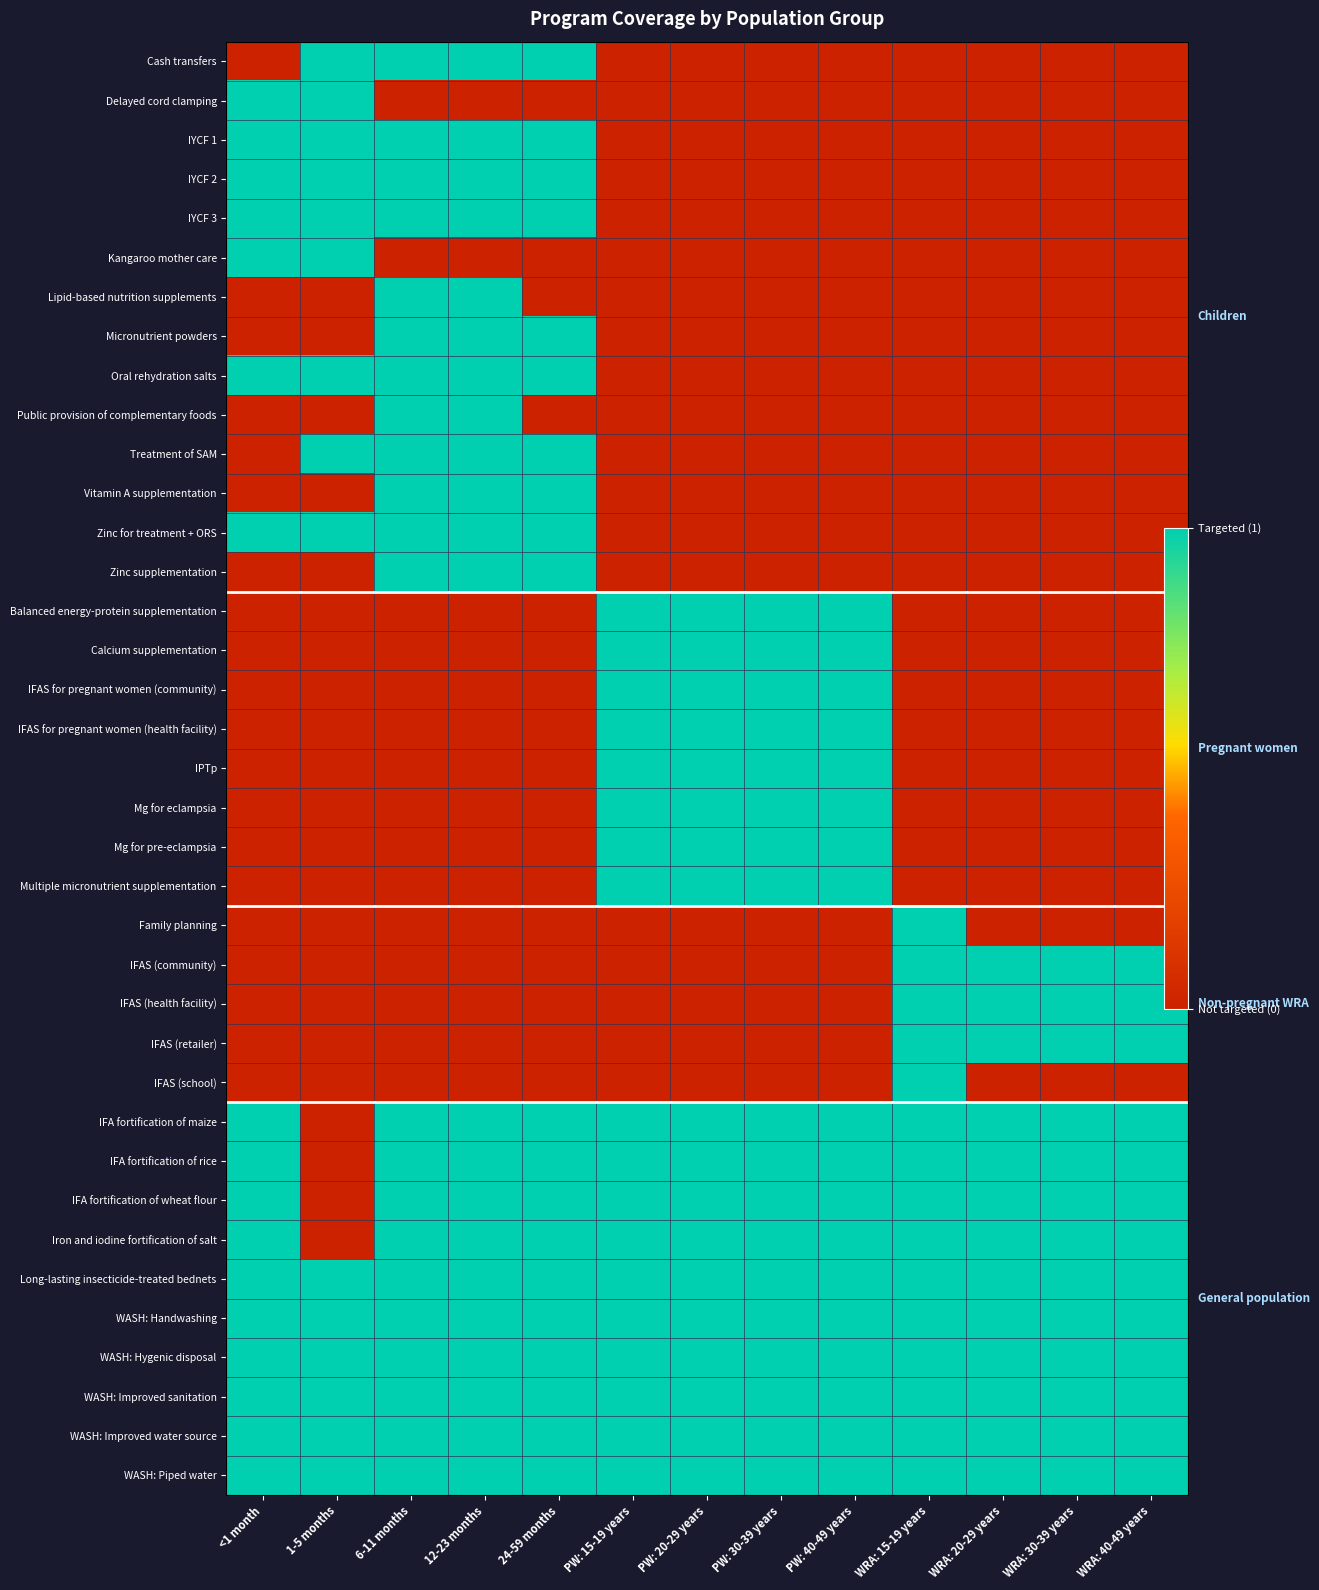

What is the sum of the WASH: Hygenic disposal values at WRA: 40-49 years and 24-59 months?

2